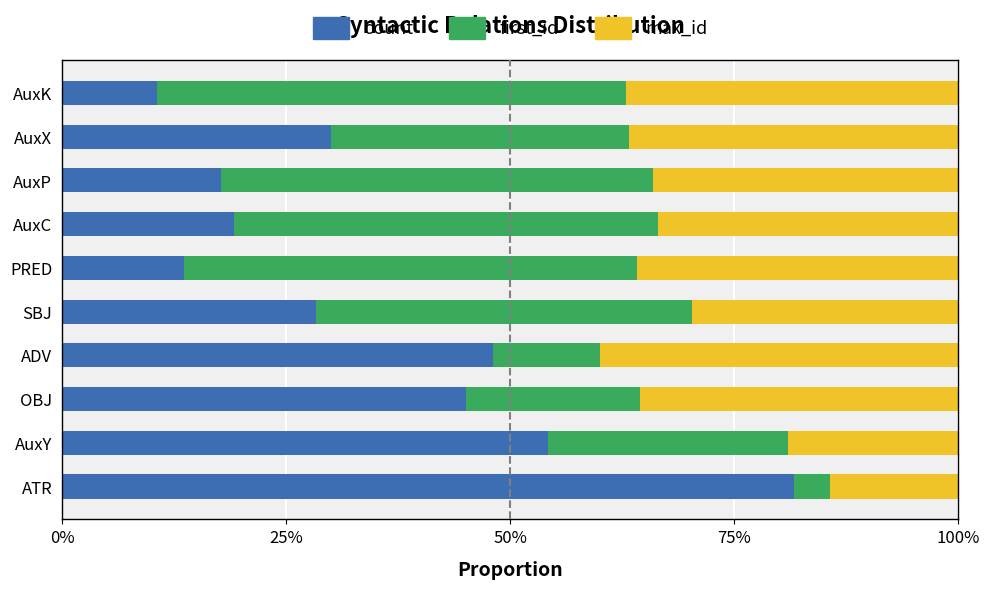

What are all the series names shown in the legend?

count, first_id, max_id